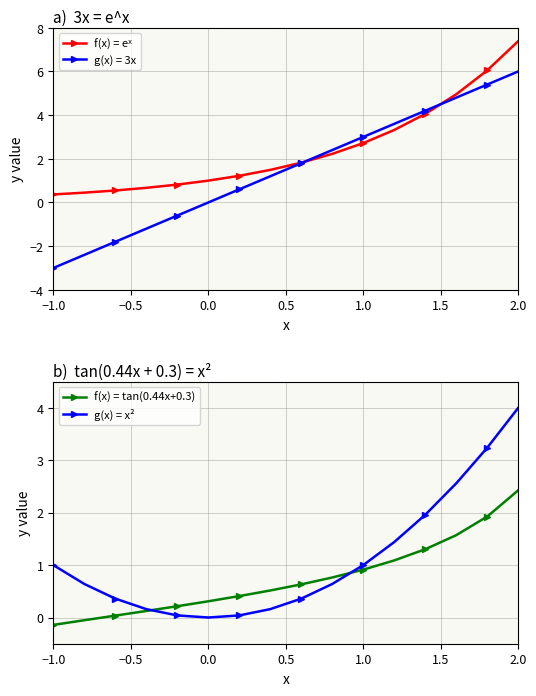

Which series has the largest total across all categories?

f(x) = eˣ